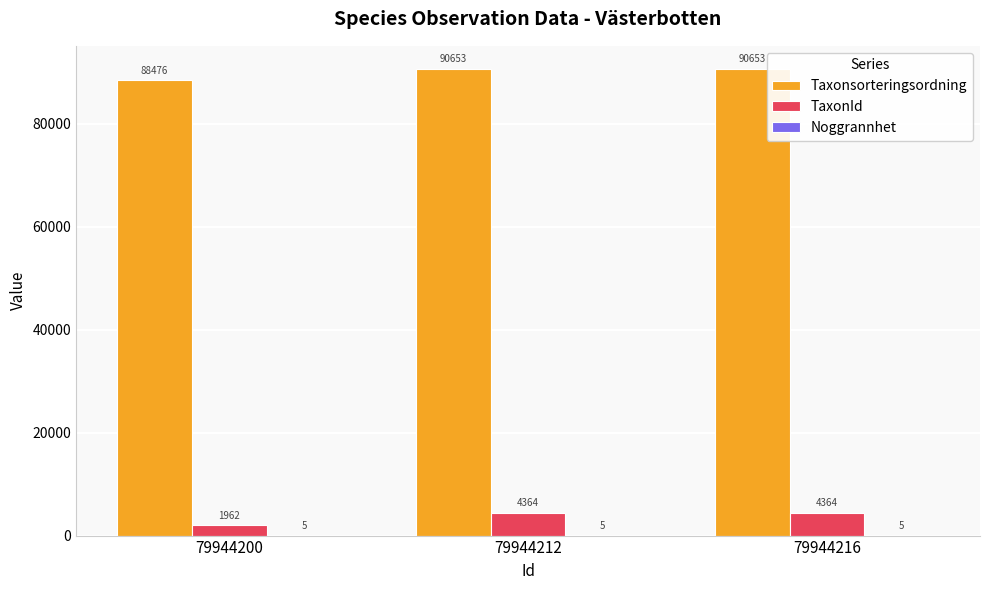

Which series has the largest total across all categories?

Taxonsorteringsordning